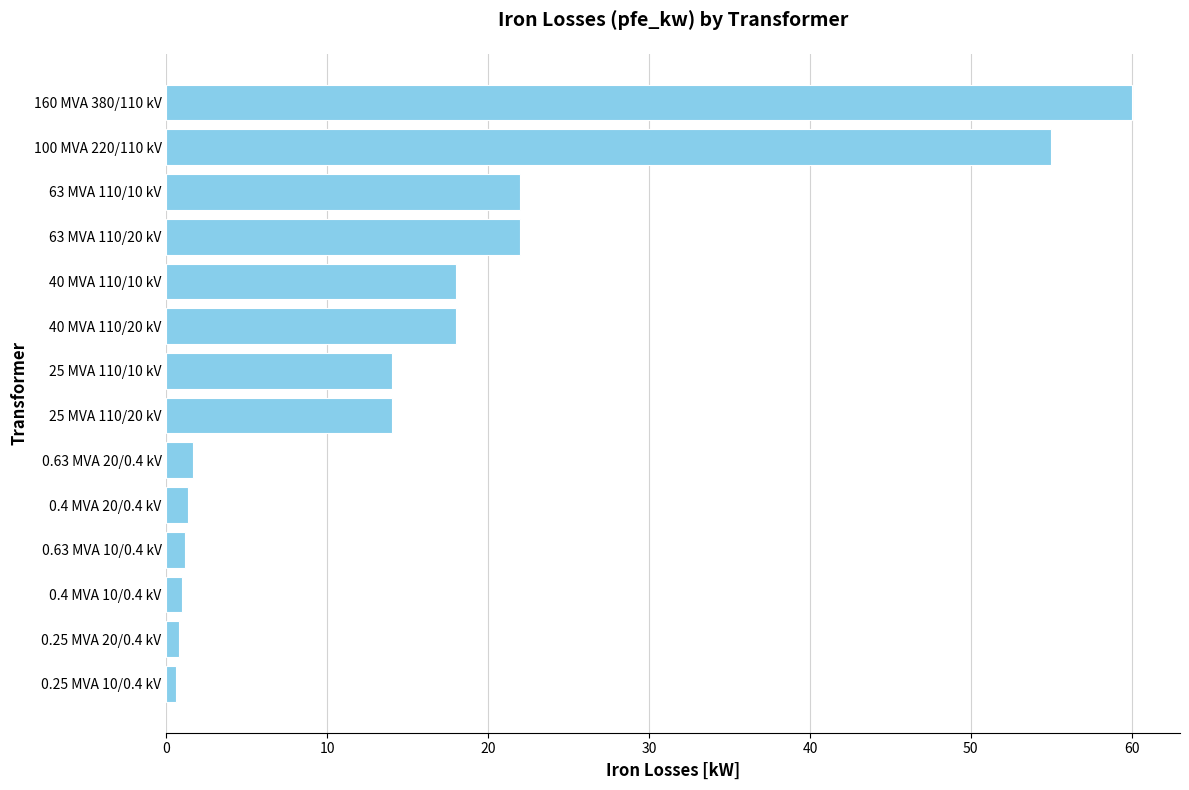

What is the ratio of the value at 40 MVA 110/10 kV to the value at 100 MVA 220/110 kV?

0.3